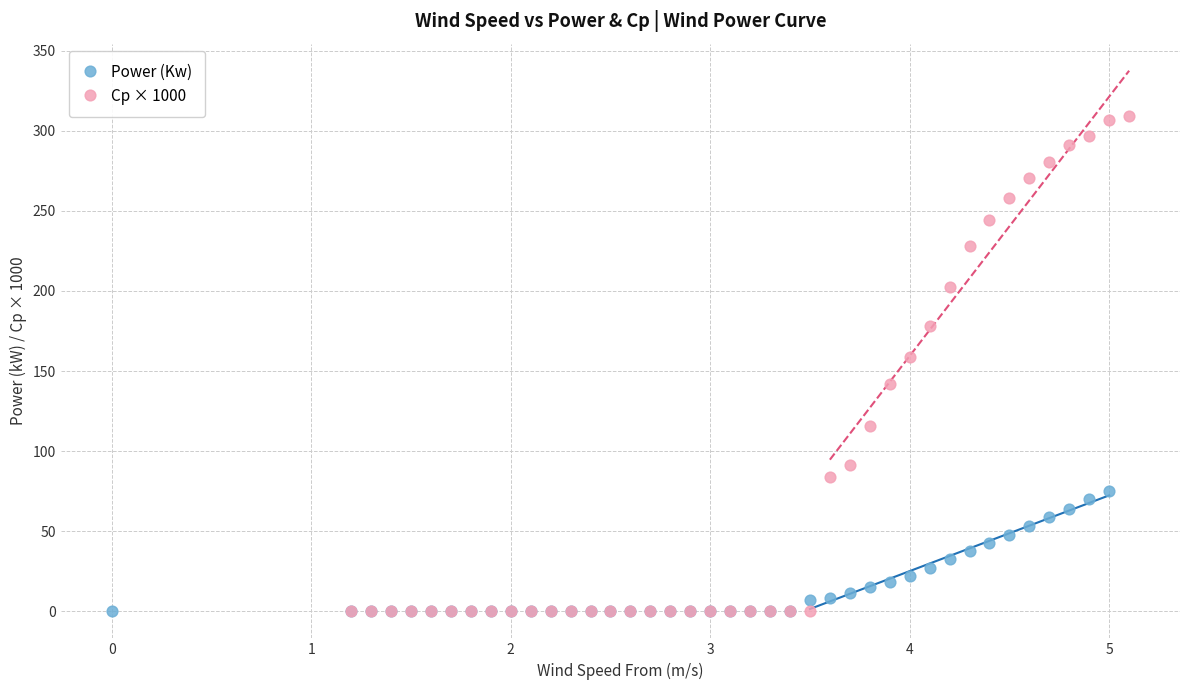

Which series has the widest spread of Y values?

Cp × 1000